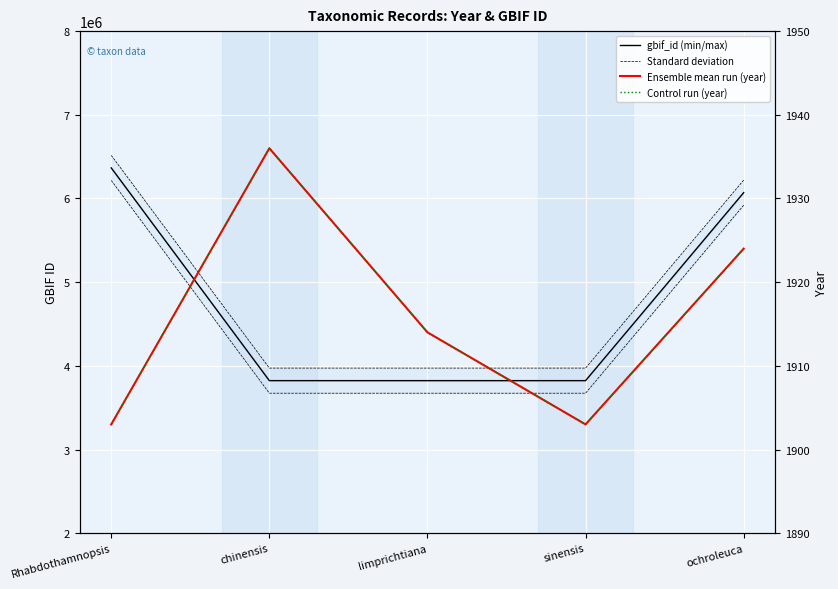

The value of Standard deviation at sinensis is 1371000. True or false?

False